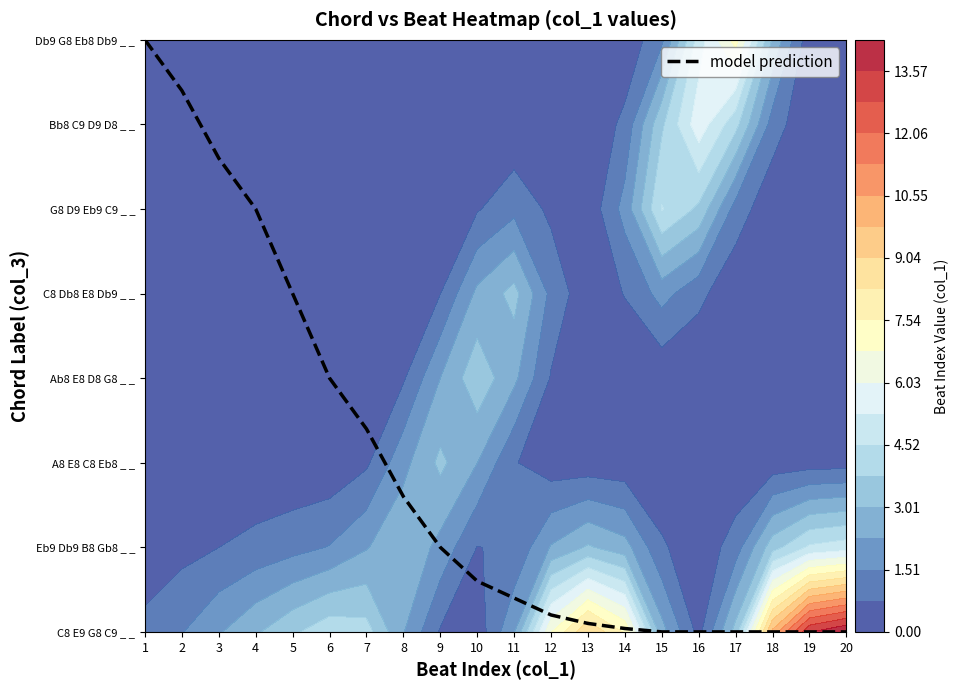

Reading left to right, list all the values displayed in this chart.

7.0	6.4	5.6	5.0	4.0	3.0	2.4	1.6	1.0	0.6	0.4	0.2	0.1	0.0	0.0	0.0	0.0	0.0	0.0	0.0